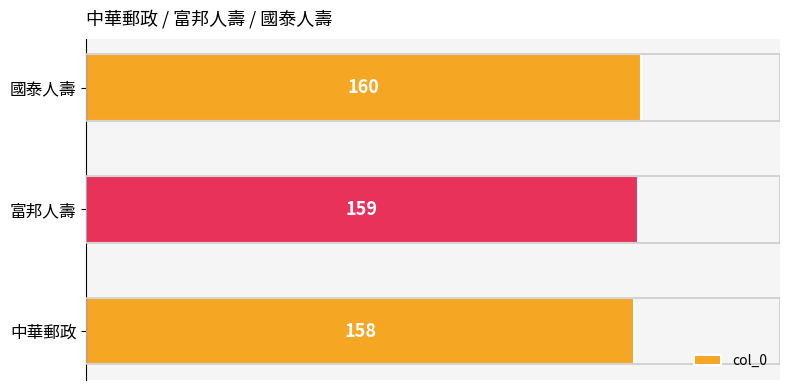

Reading top to bottom, extract all data points from this chart.

國泰人壽=160	富邦人壽=159	中華郵政=158